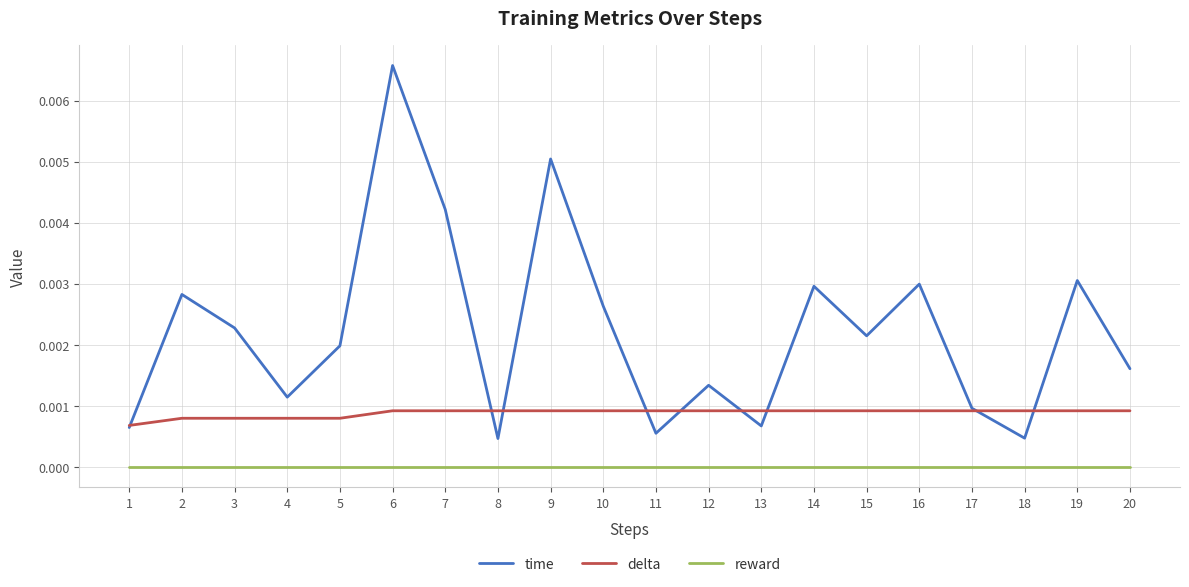

Which series has the widest spread of values?

time